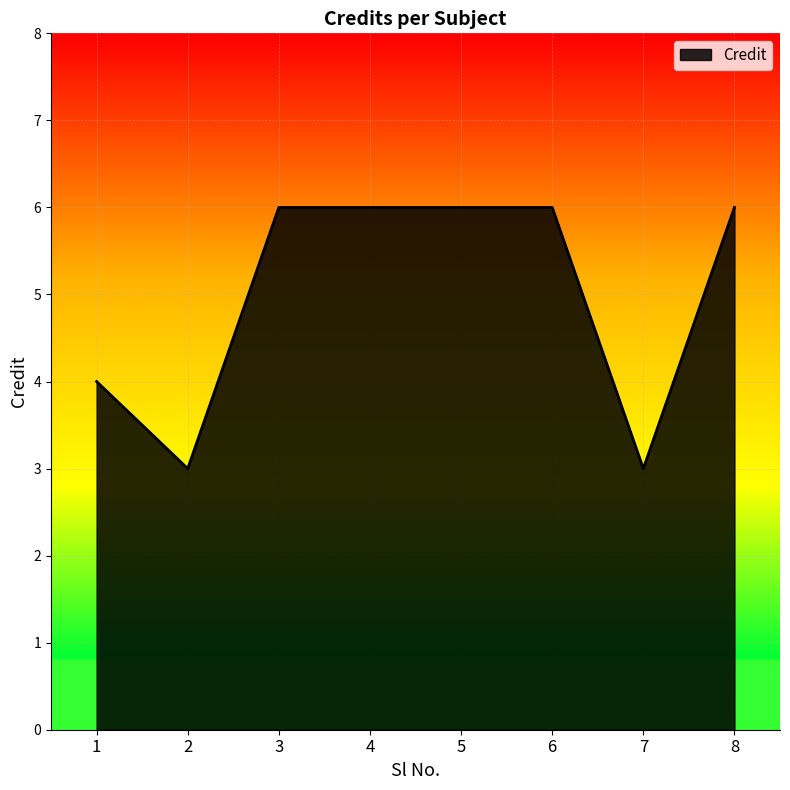

Where is the first local minimum?

2